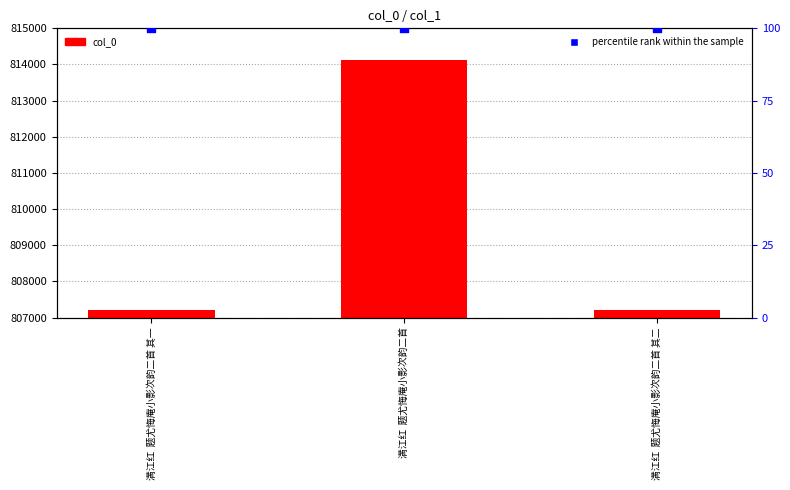

At how many categories does at least one series exceed 221842?

3